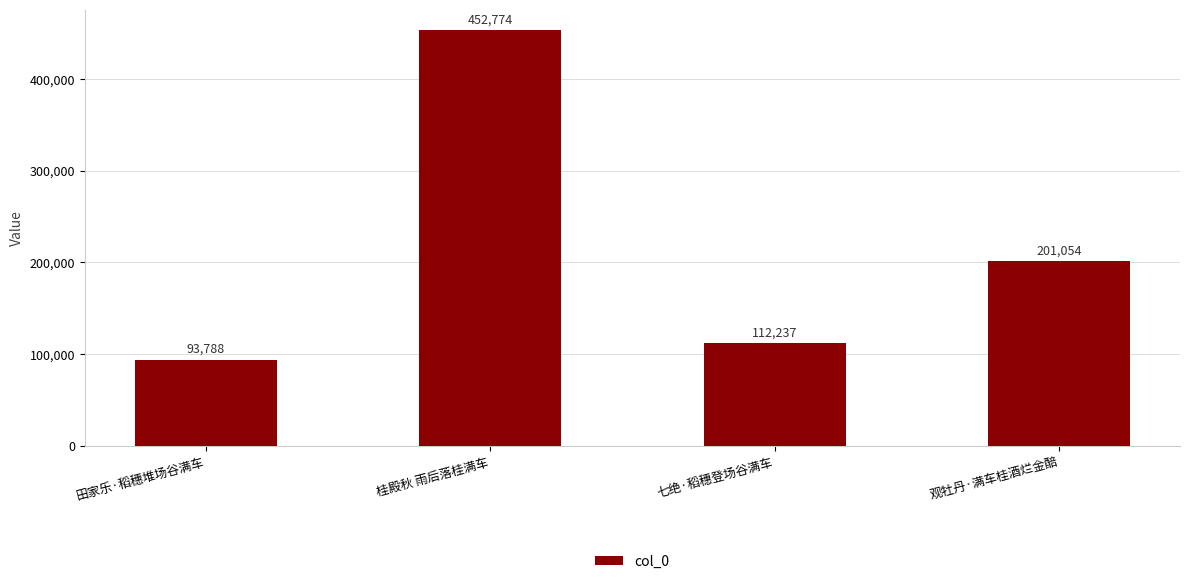

What is the change in value from 田家乐·稻穗堆场谷满车 to 观牡丹·满车桂酒烂金醅?

+107266